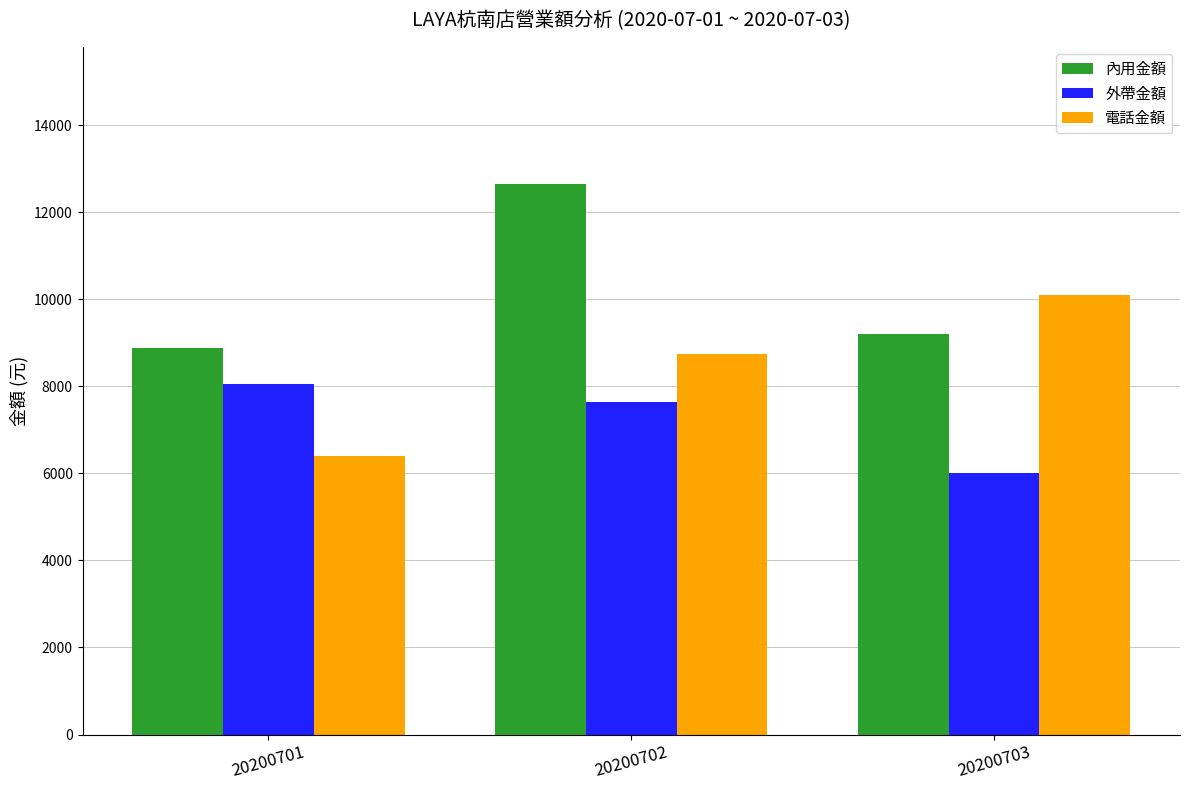

What is the maximum value for 內用金額?

12640